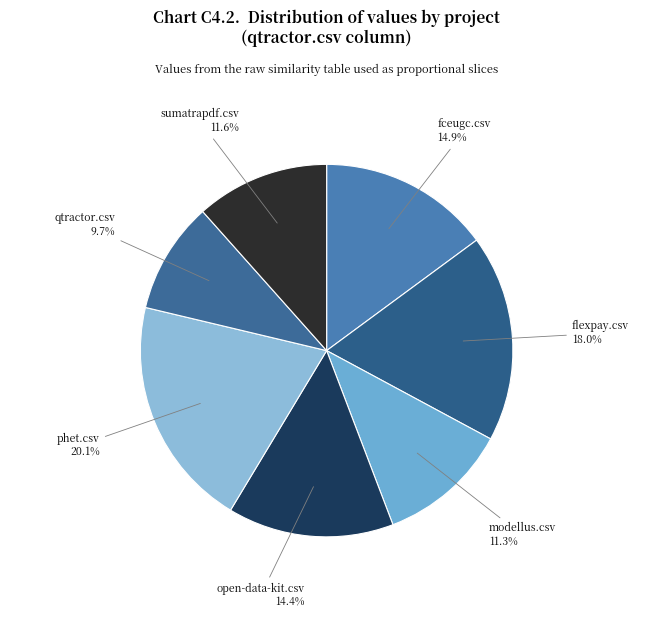

Count the number of slices in the pie.

7